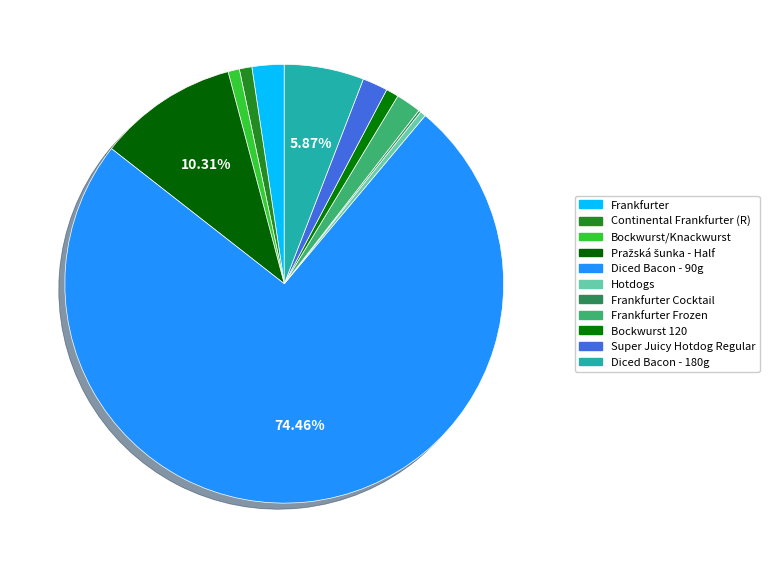

Which slice represents more than half of the pie?

Diced Bacon - 90g